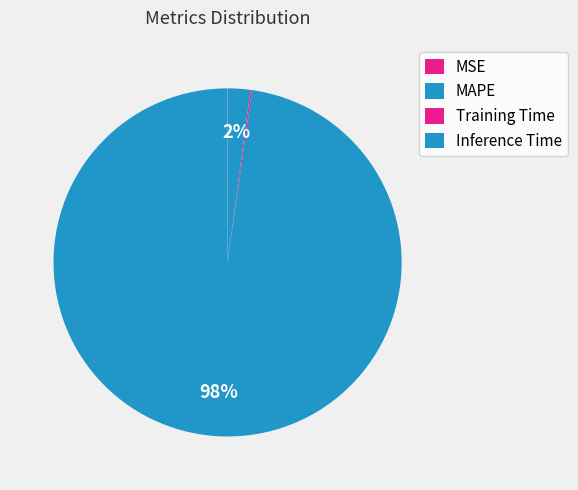

To the nearest percent, what percentage of the pie is MAPE?

98%